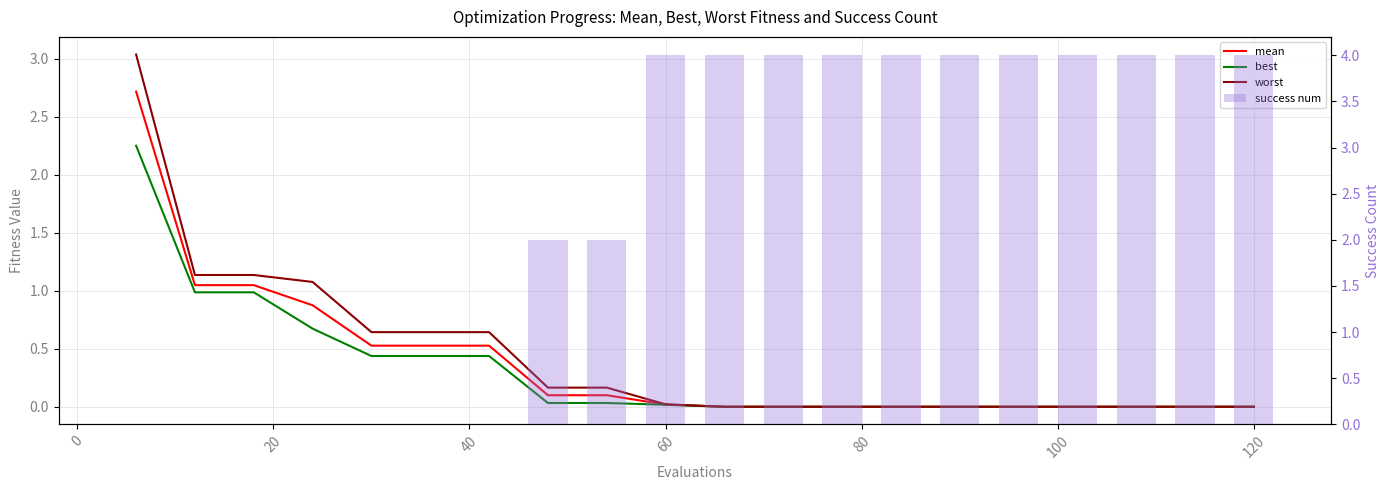

How many groups of bars are there?

20